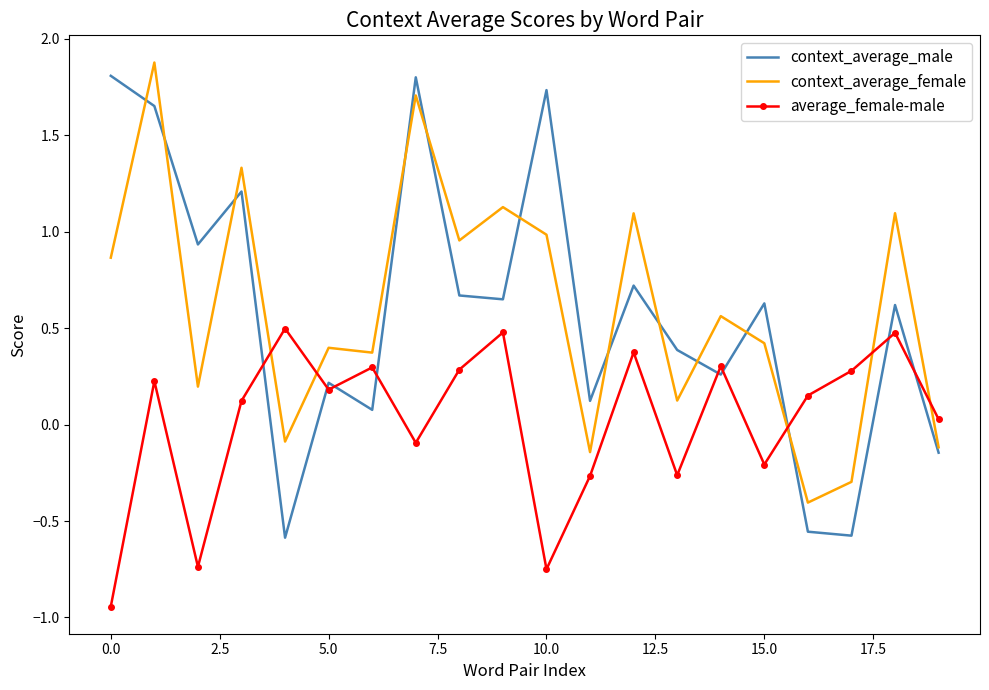

Which series has the widest spread of values?

context_average_male